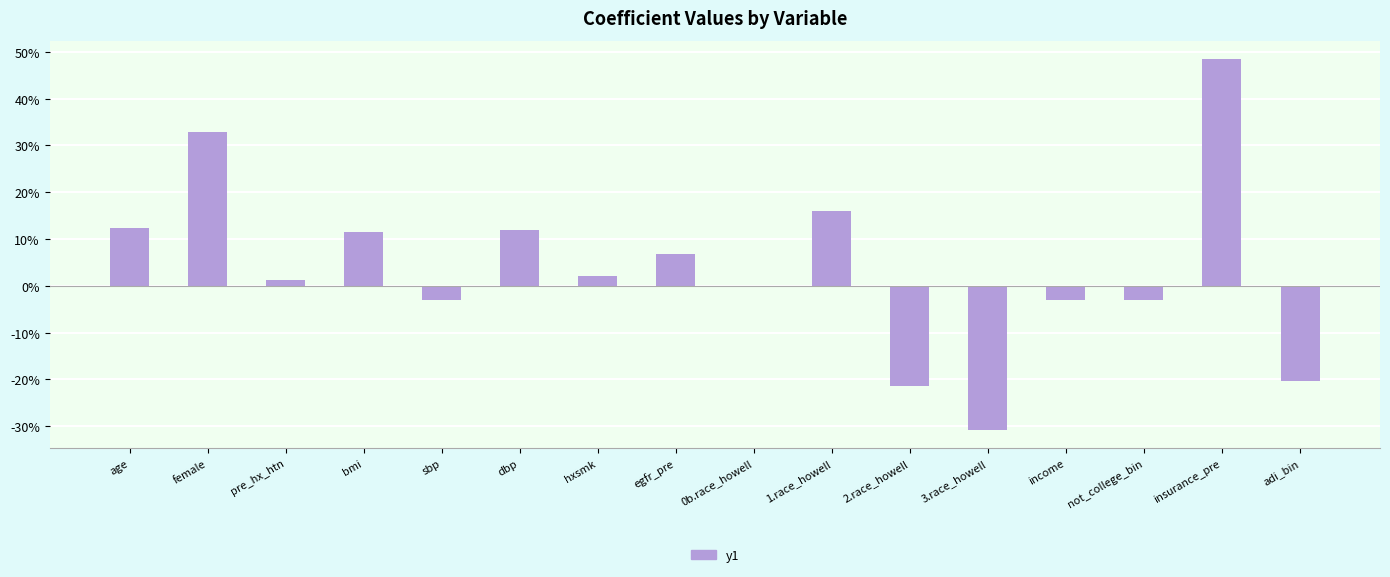

The value at 0b.race_howell is 0.4. True or false?

False